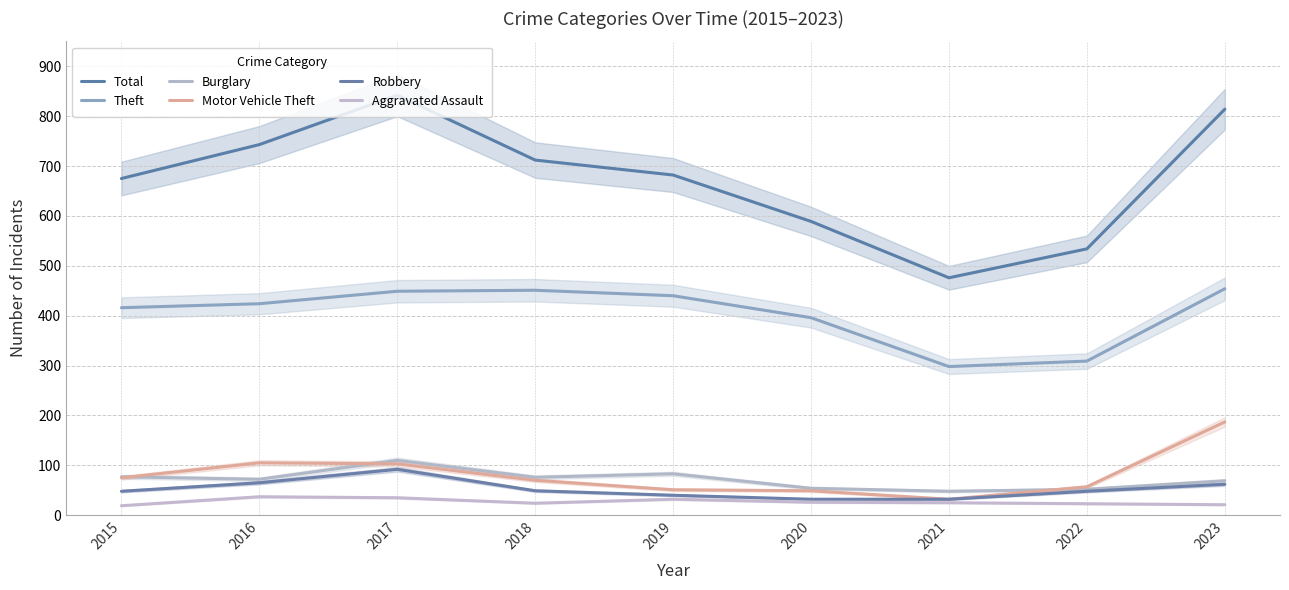

What is the lowest value of the Theft series?

298